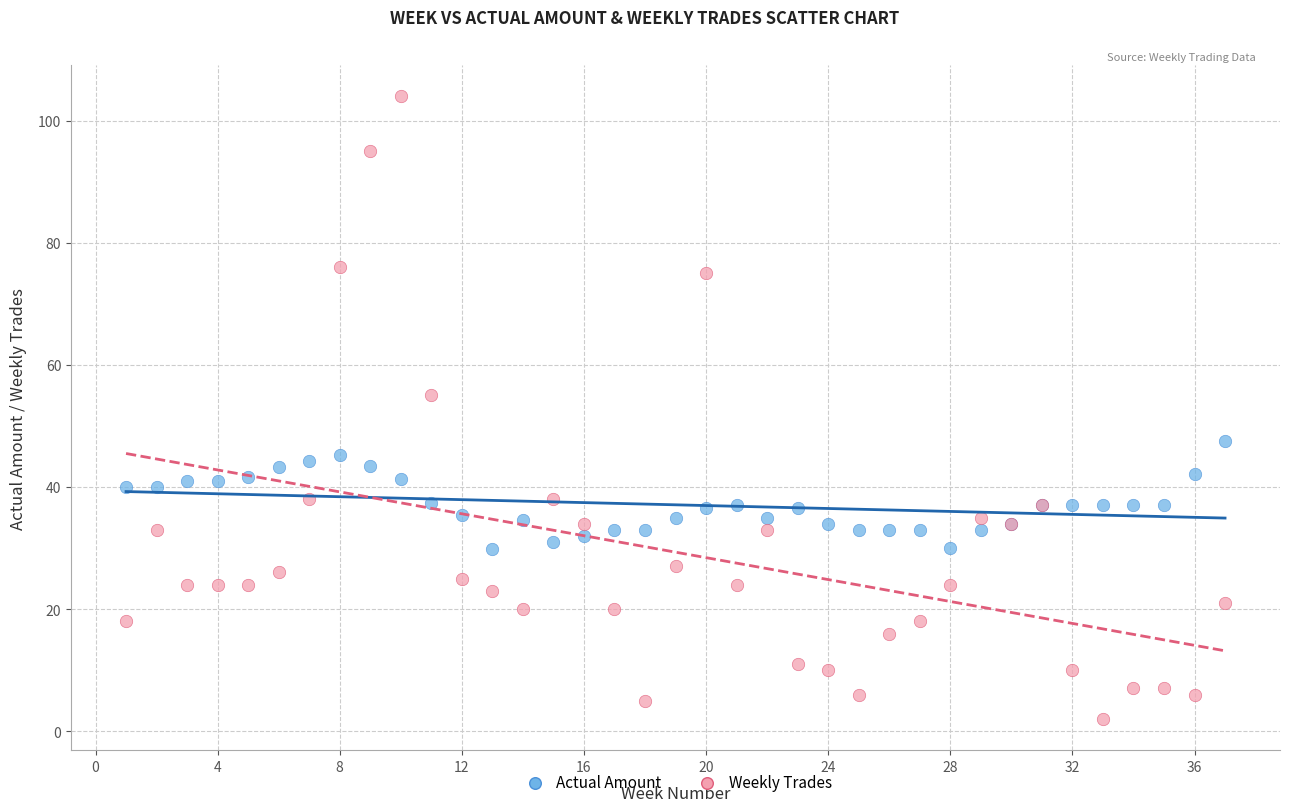

In the Weekly Trades series, what Y value is closest to 53?

55.0